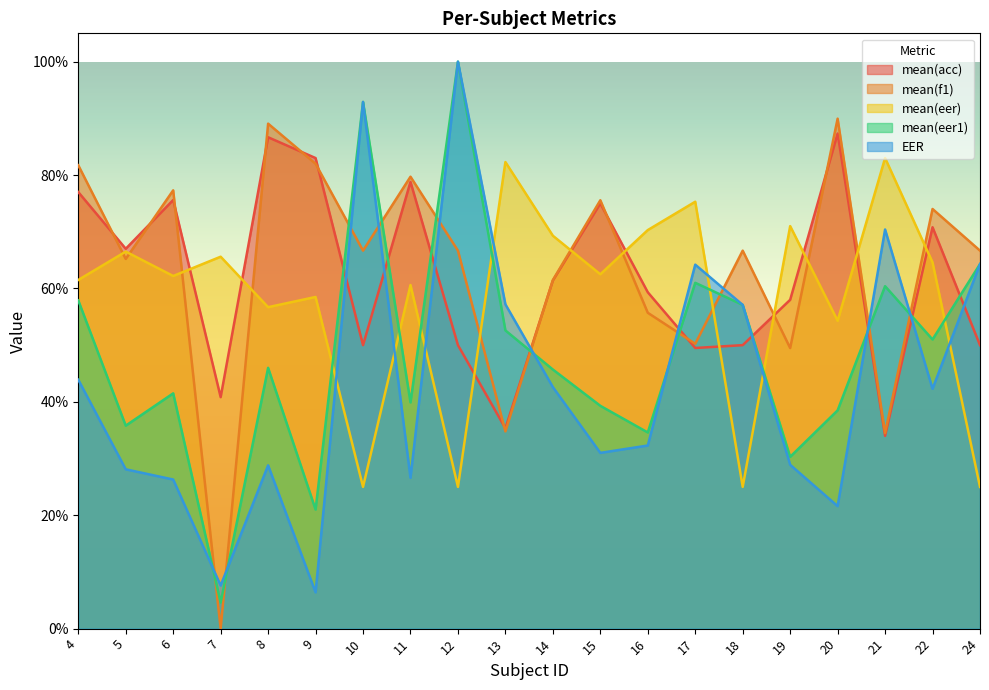

Which category has the lowest value in the mean(f1) series?

7